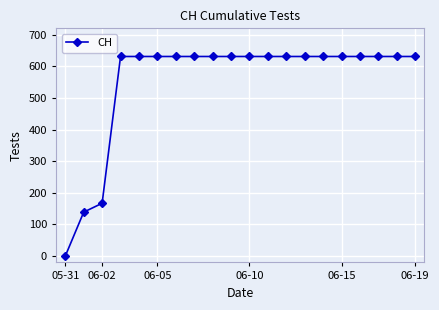

What is the value of the 14th point from the left?

631